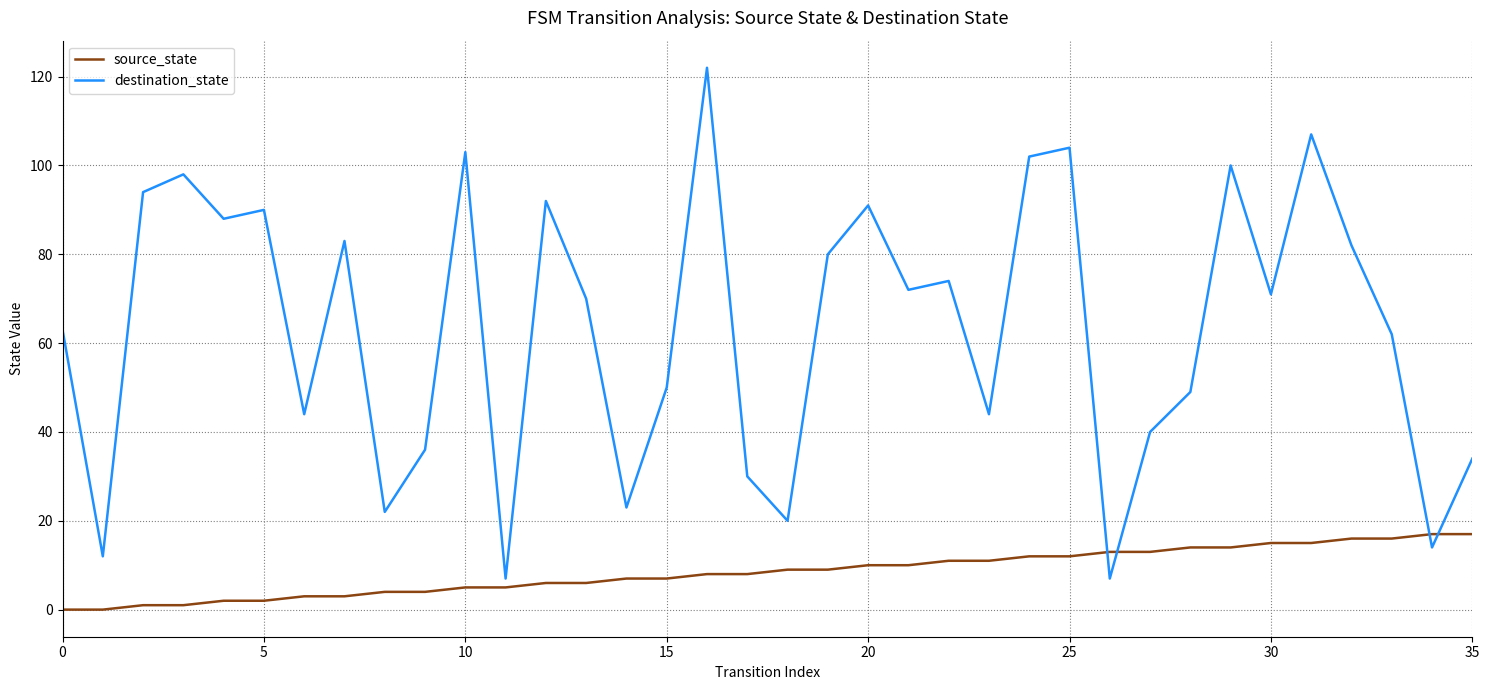

Which series has the largest total across all categories?

destination_state